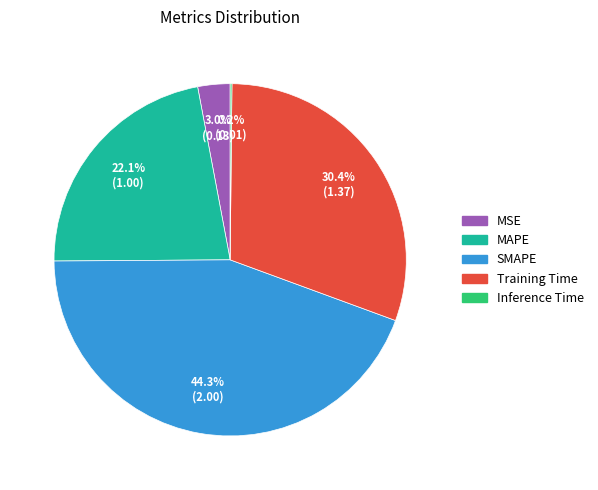

Which category has the biggest portion of the pie?

SMAPE